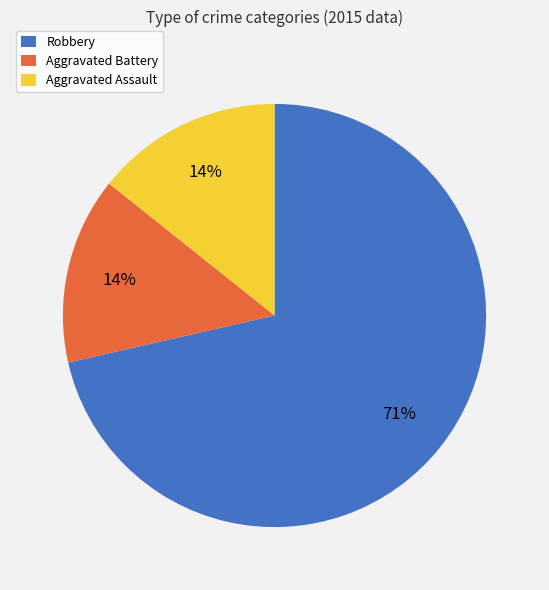

What percentage is the Aggravated Battery slice, to the nearest percent?

14%